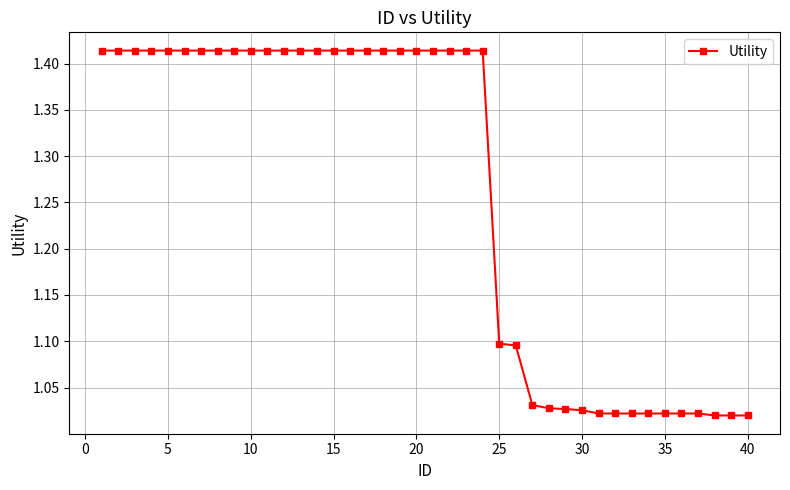

What is the sum of all values?

50.5